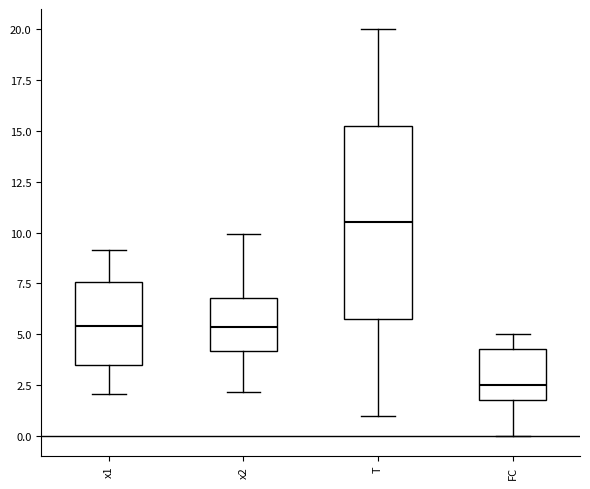

Which box is the tallest, from its lower edge to its upper edge?

T